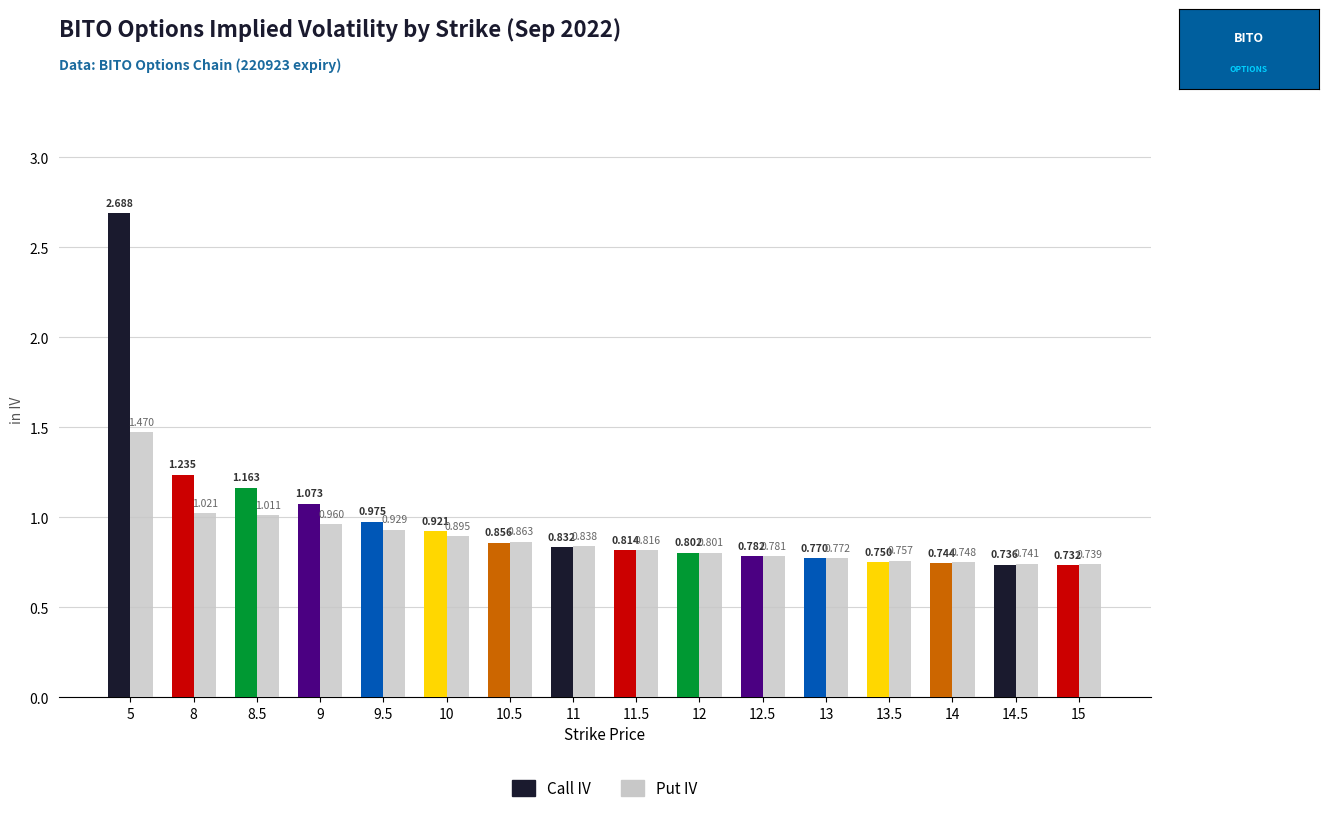

Rank the series at 15 from lowest to highest value.

Call IV, Put IV